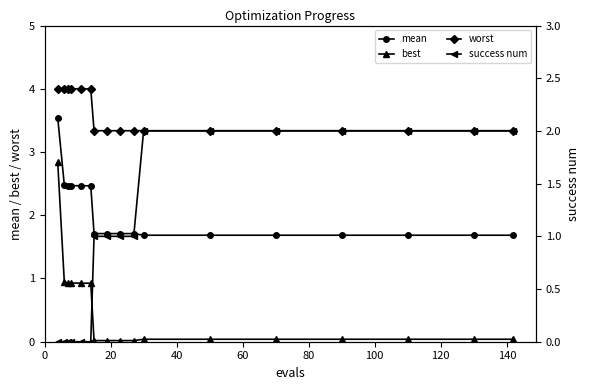

What is the sum of all success num values?

18.0